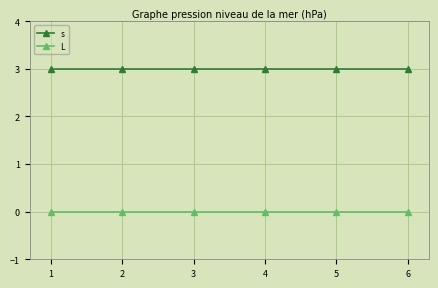

What is the difference between the highest and lowest values at 1?

3